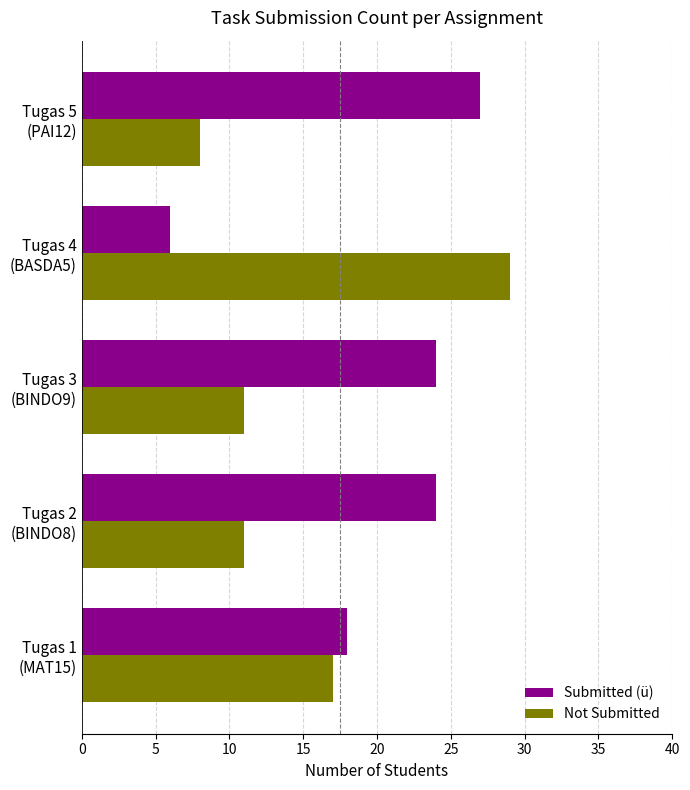

List the series in order of their overall mean, lowest first.

Not Submitted, Submitted (ü)